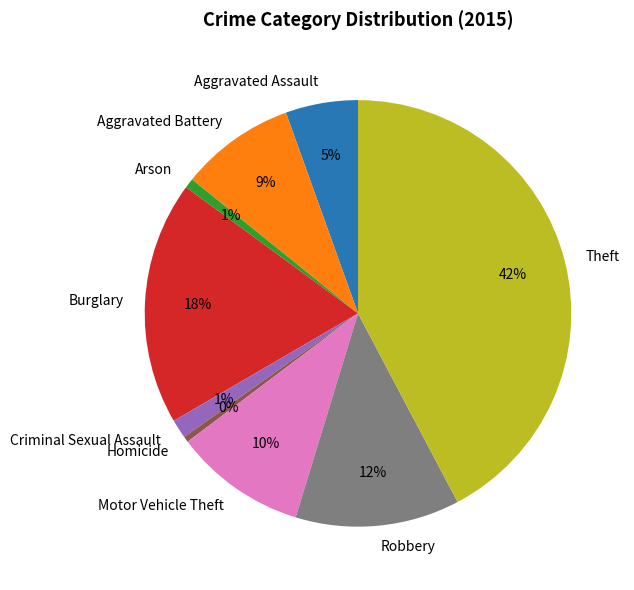

Is Criminal Sexual Assault the majority of the pie?

No